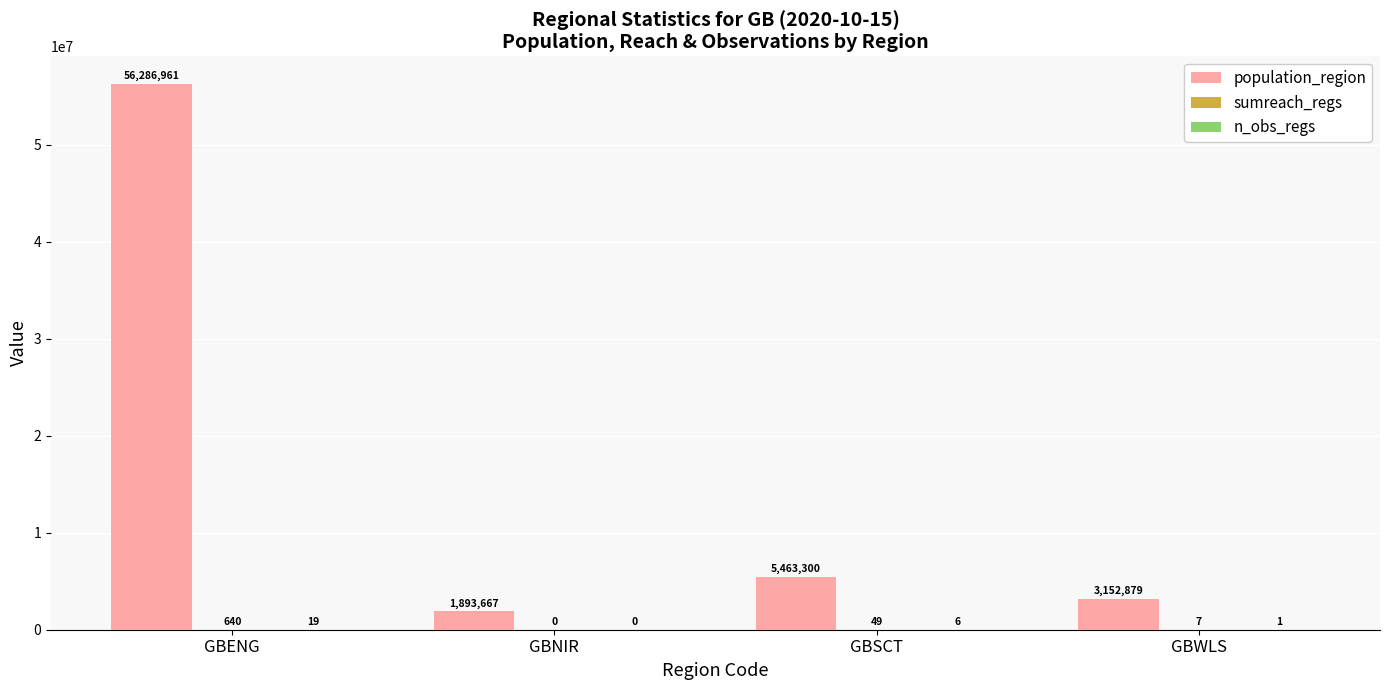

Which label corresponds to the largest value in the chart?

GBENG